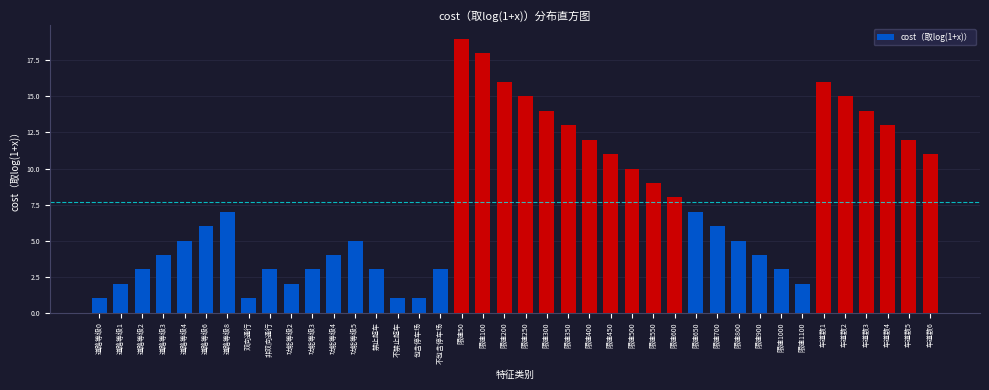

What is the label of the 24th bar from the left?

限速400